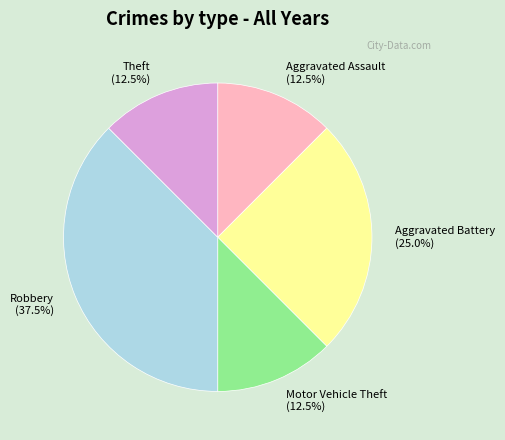

How many slices are in this pie chart?

5